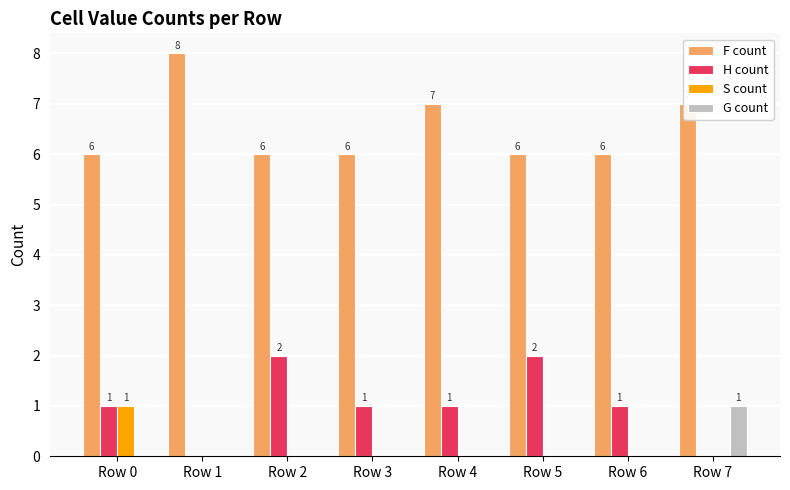

How many groups of bars are there?

8